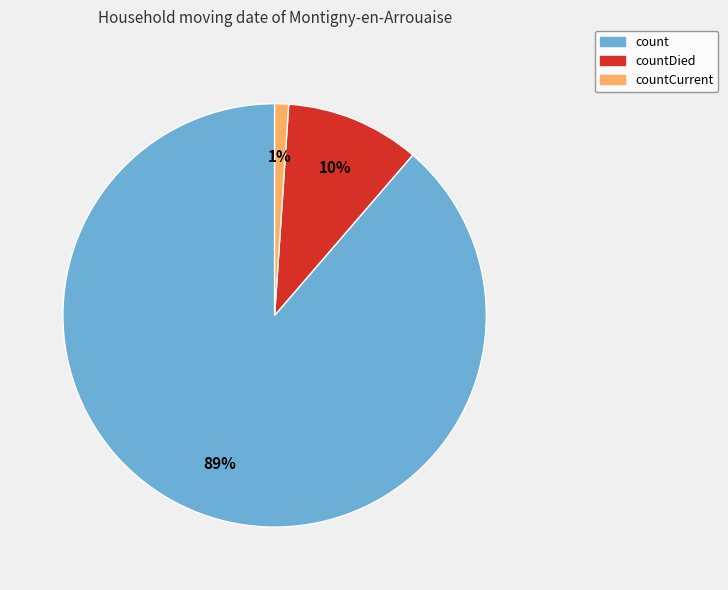

To the nearest percent, what is the average slice percentage?

33%